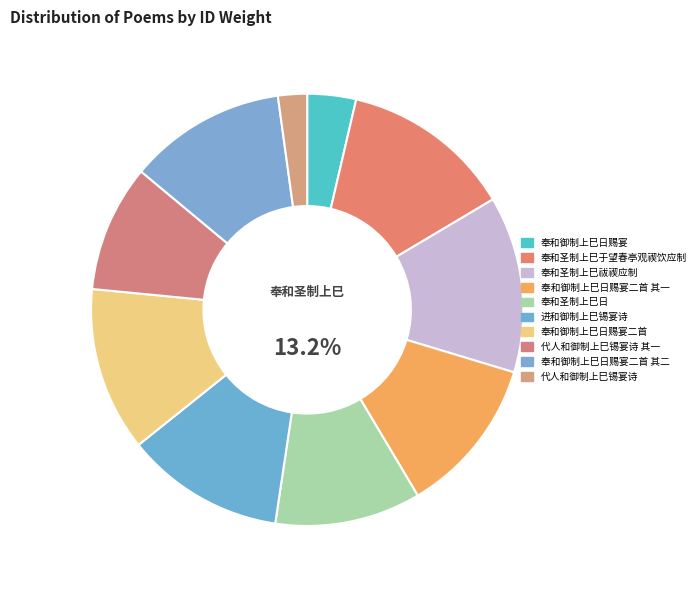

To the nearest percent, what is the average slice percentage?

10%